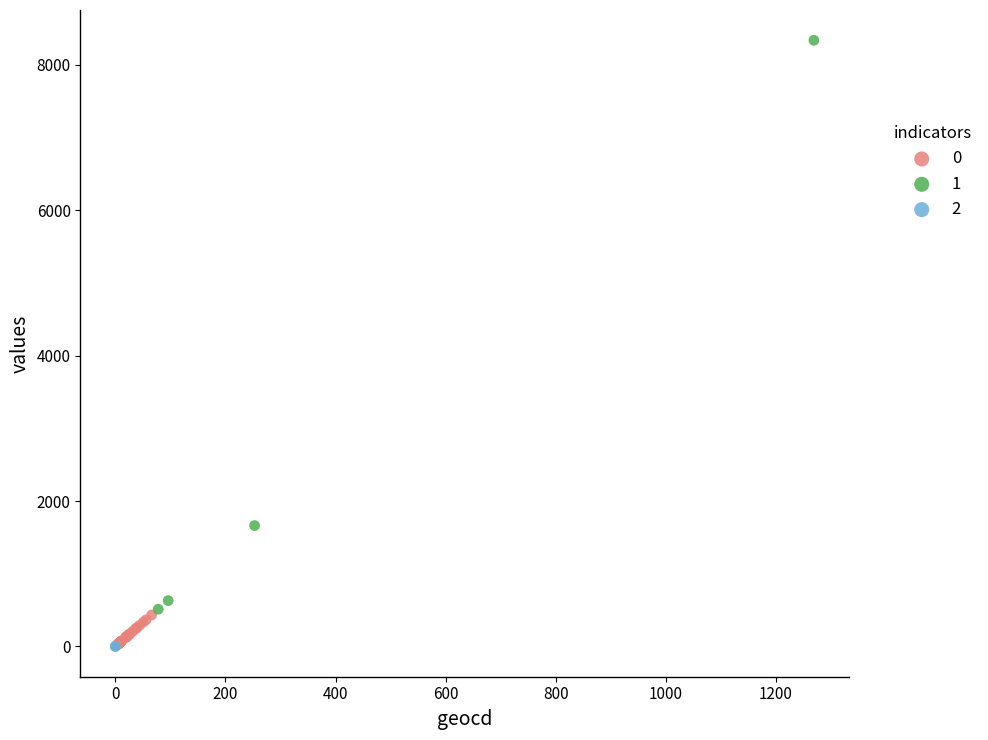

Which series reaches the maximum Y coordinate?

1